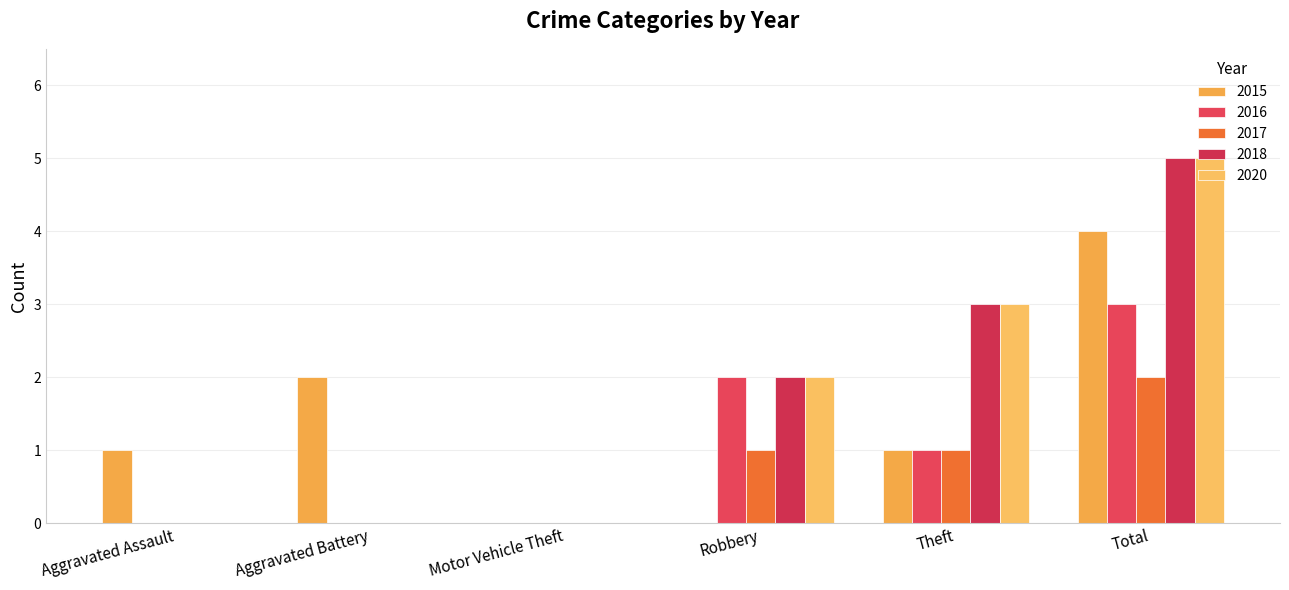

How many groups of bars are there?

6